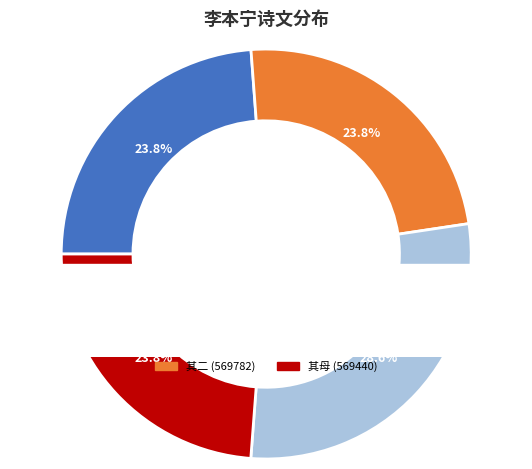

To the nearest percent, what percentage of the pie is 李本宁大参自楚访我弇中纪别二章?

29%